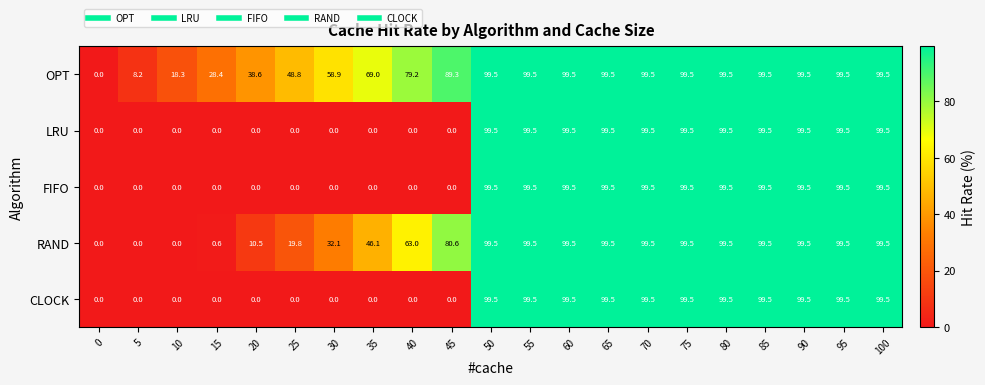

What is the total value across all series at 10?

18.3